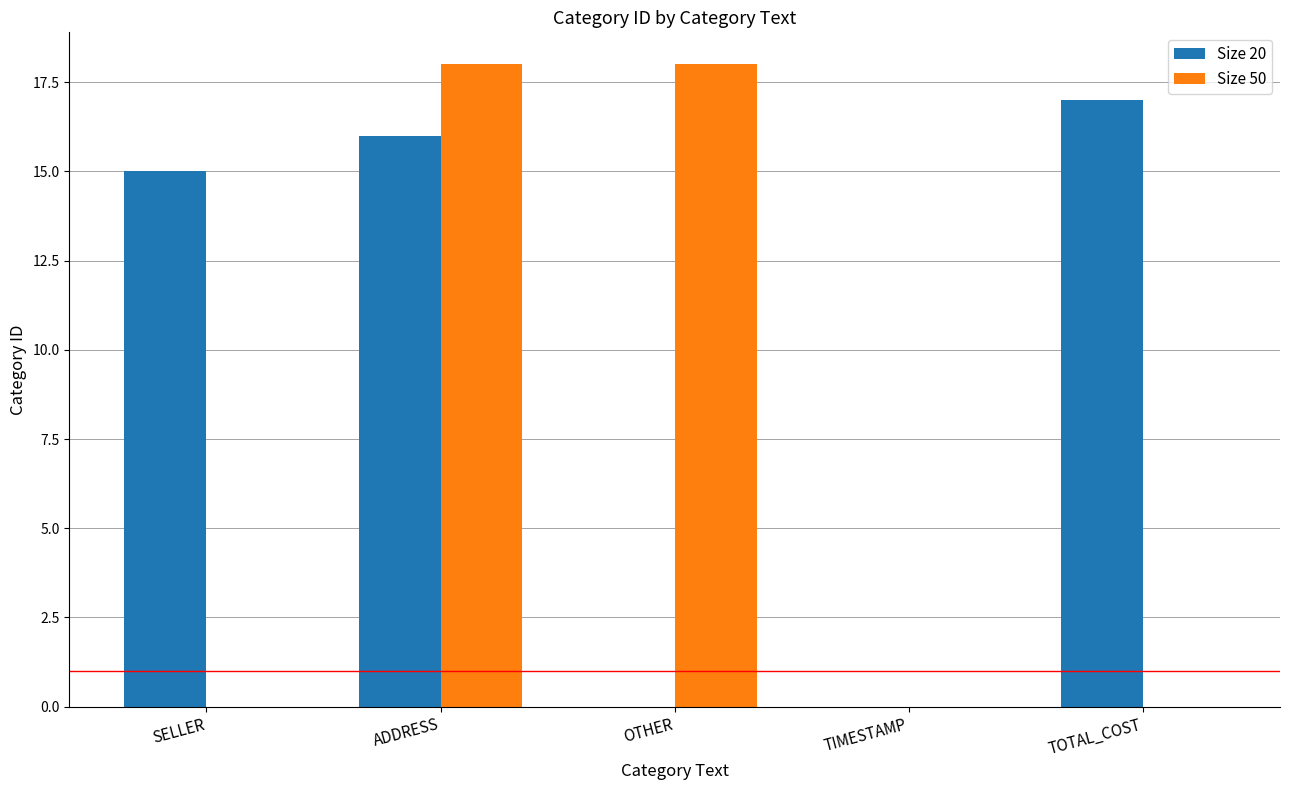

Which series changed the most between ADDRESS and TOTAL_COST?

Size 50